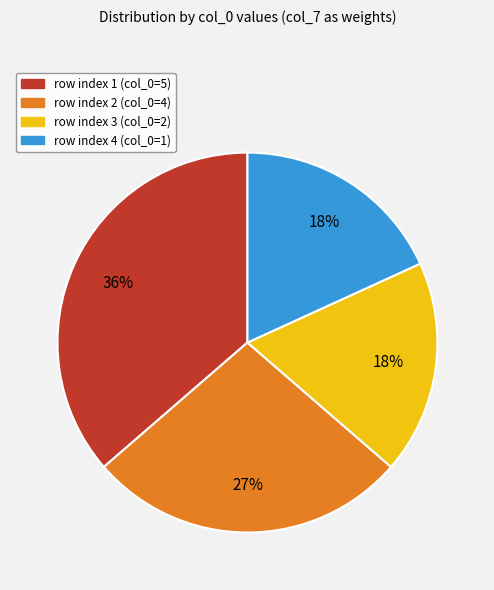

To the nearest percent, what is the average slice percentage?

25%